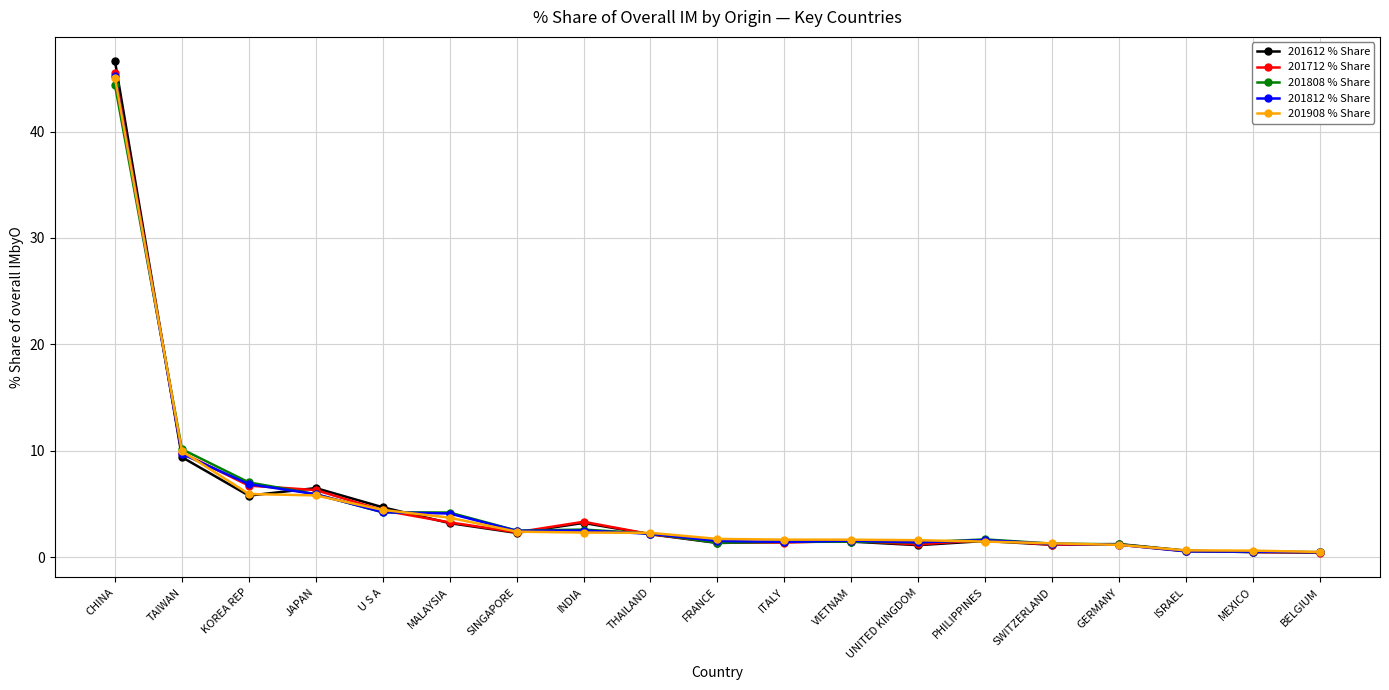

Where is 201612 % Share nearest to the value 23?

TAIWAN